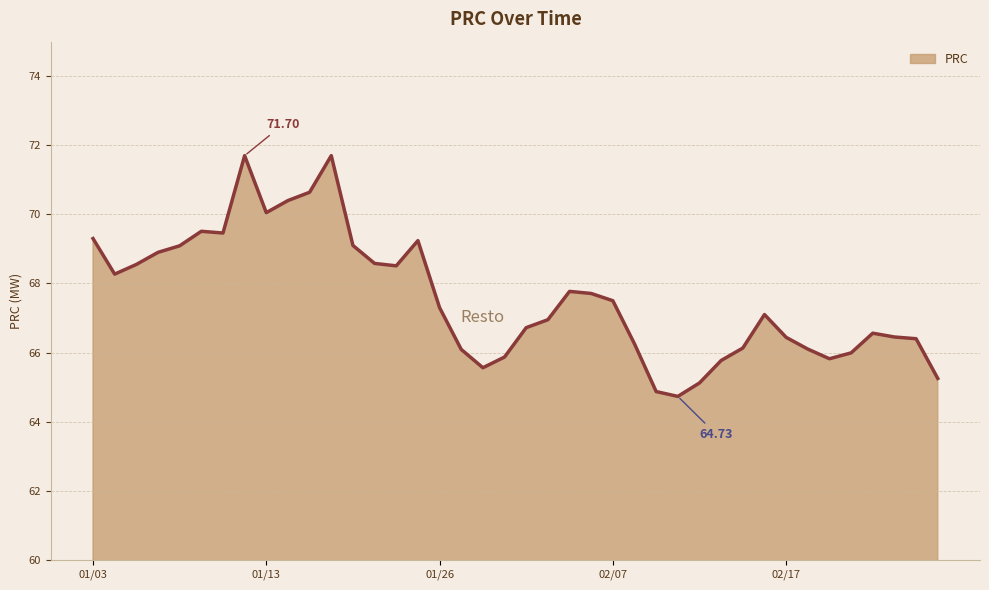

How many interior local peaks (higher than both neighbors) does the data have?

7